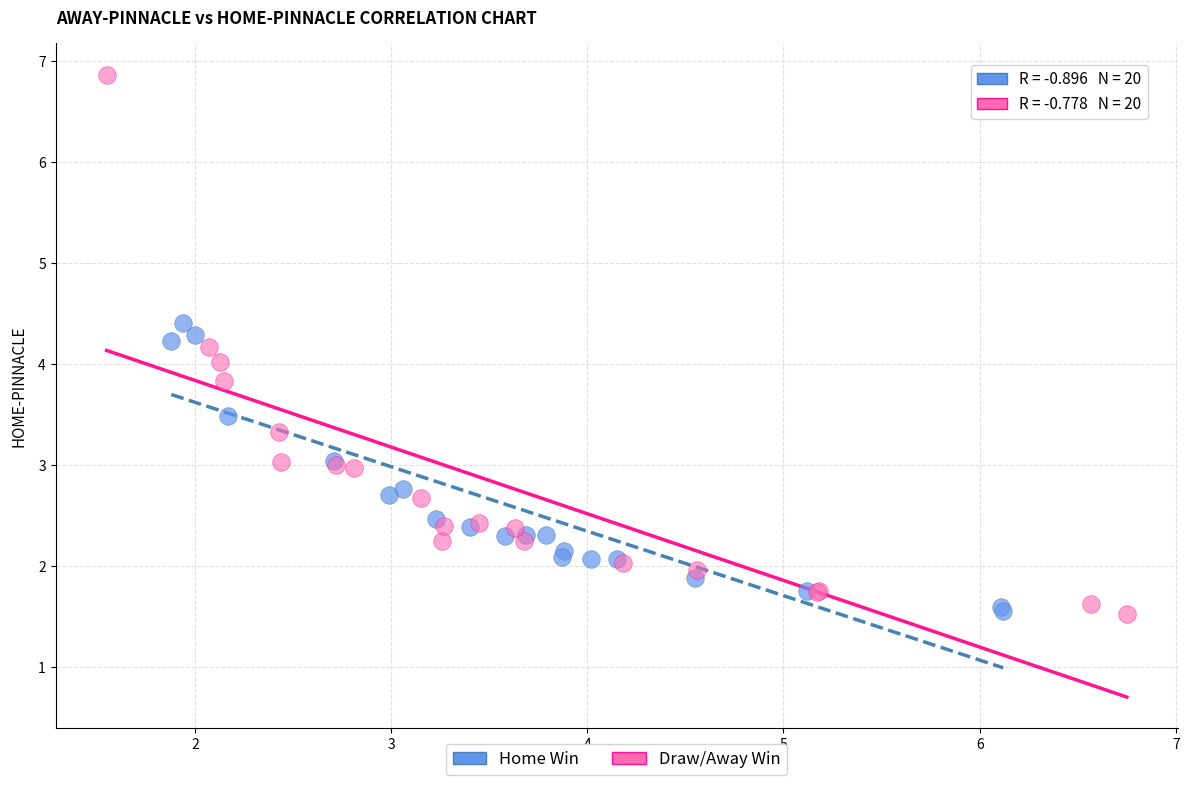

Which series has the widest spread of Y values?

Draw/Away Win